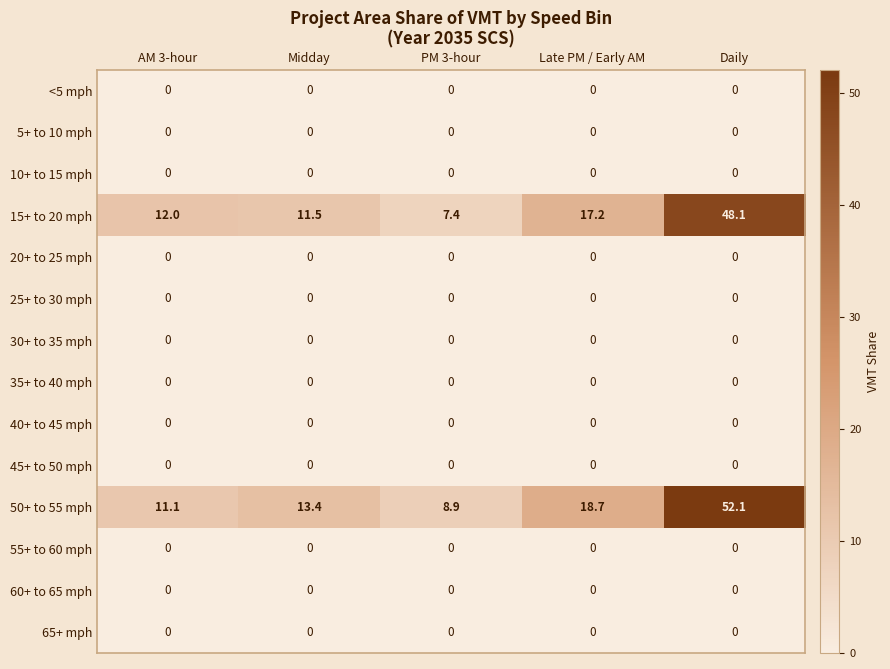

What is the greatest value displayed?

52.1